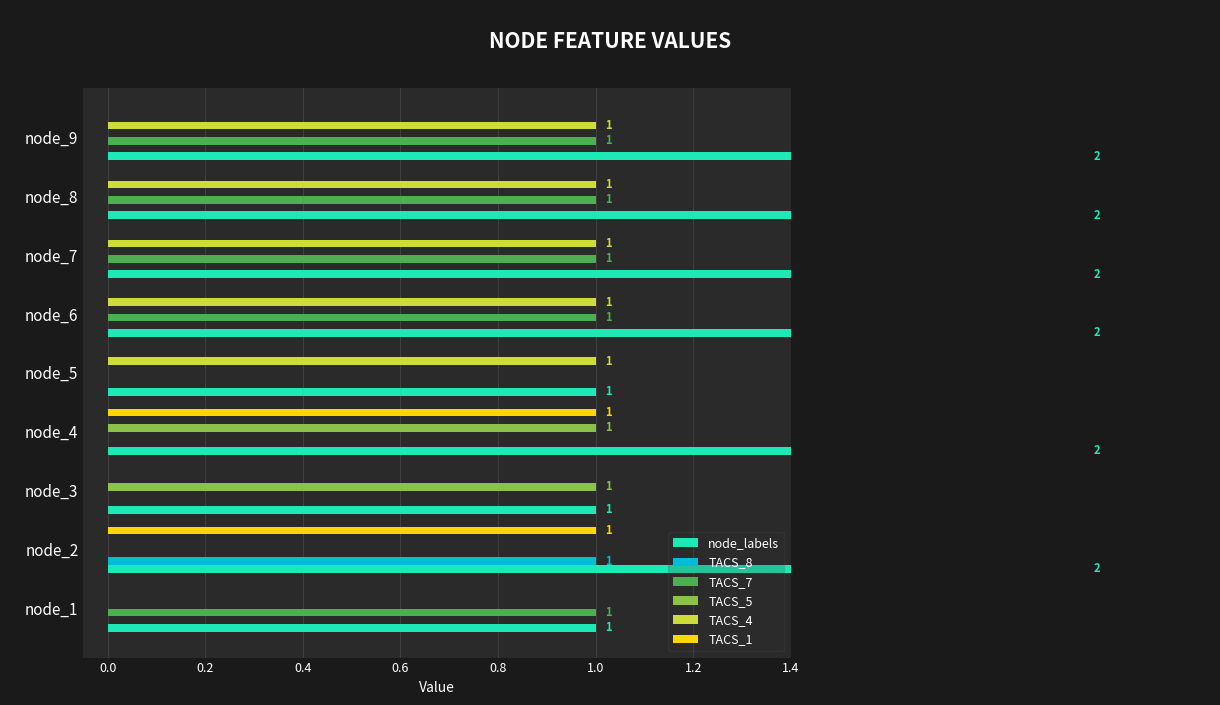

Which series changed the most between node_1 and node_6?

node_labels